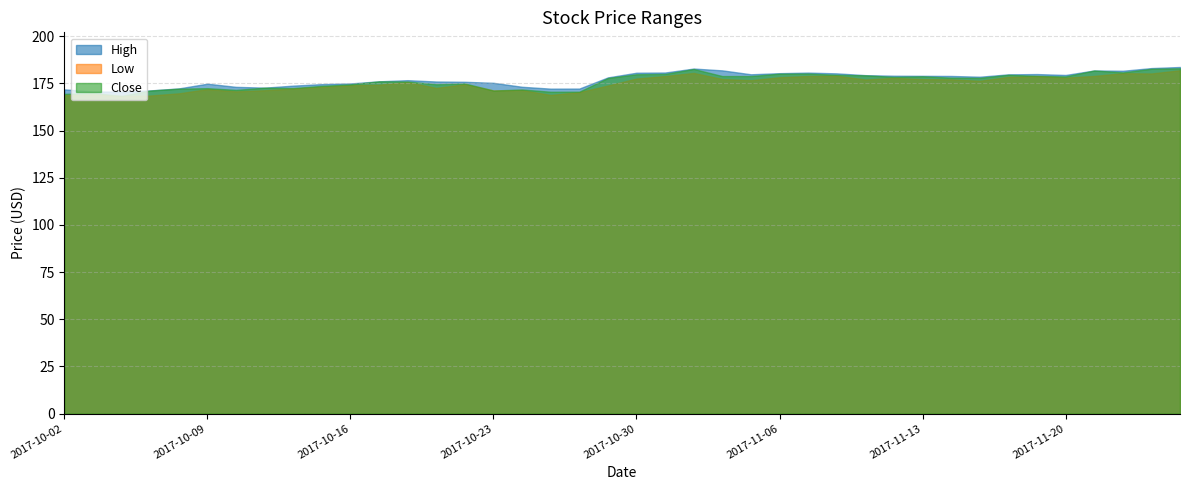

Between 2017-11-22 and 2017-11-27, which series saw the biggest shift?

Close